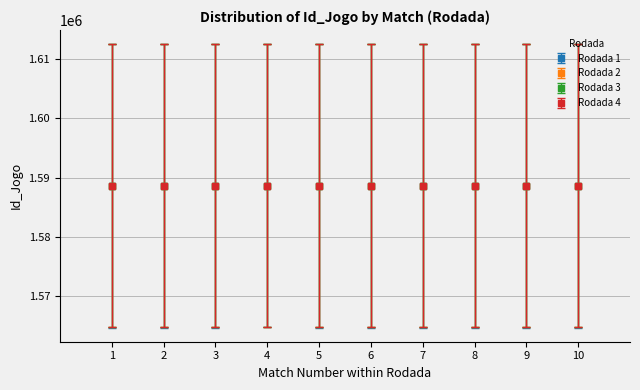

Rank the series by their average value, from lowest to highest.

Rodada 1, Rodada 2, Rodada 3, Rodada 4